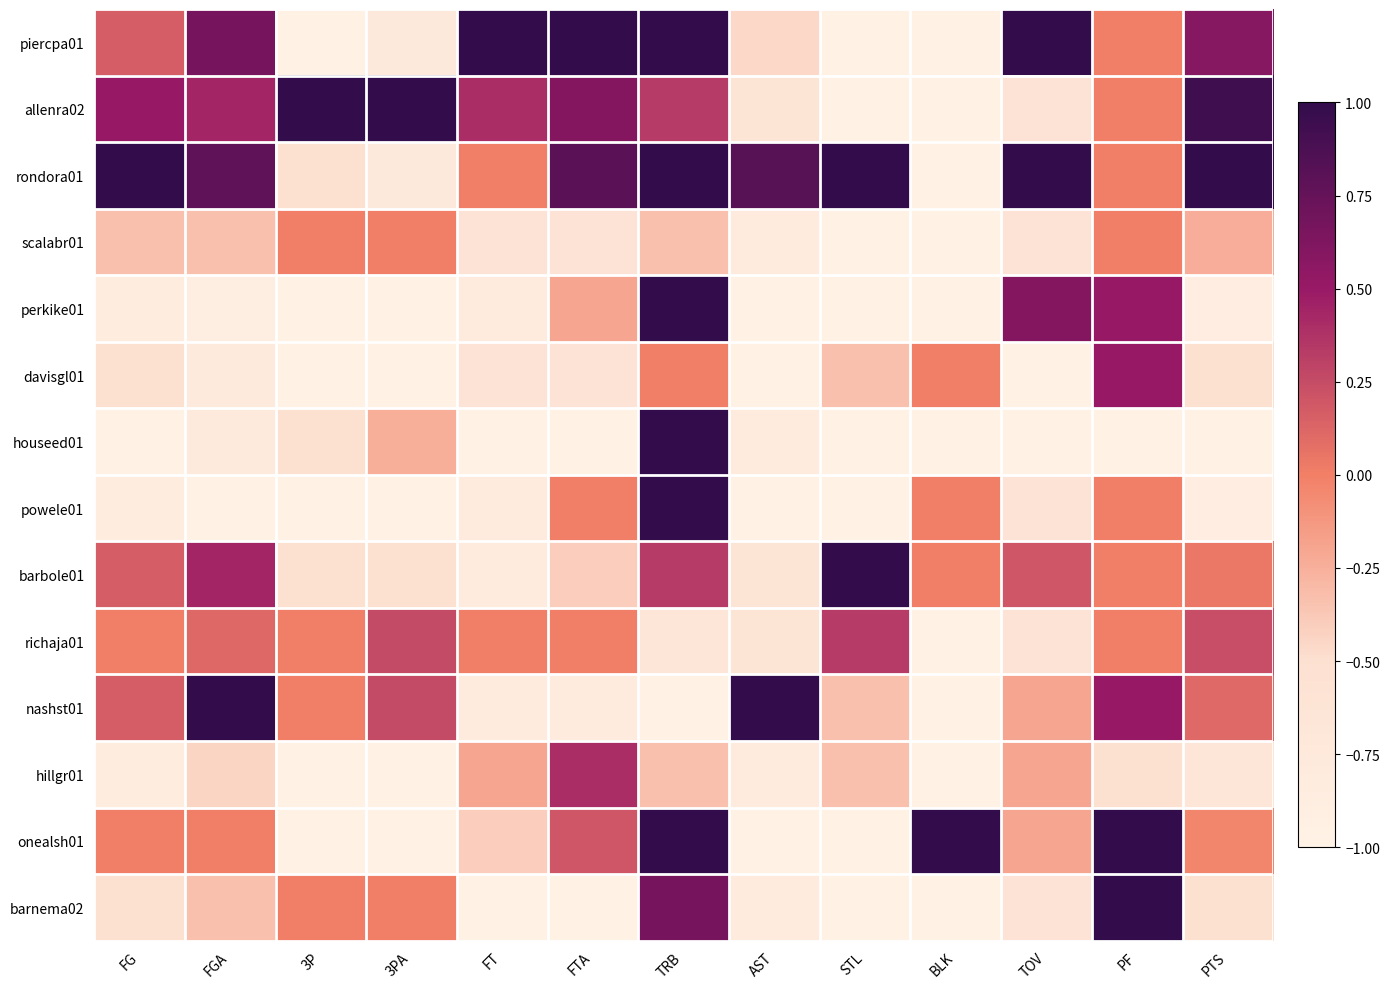

Count the number of data series in this chart.

14